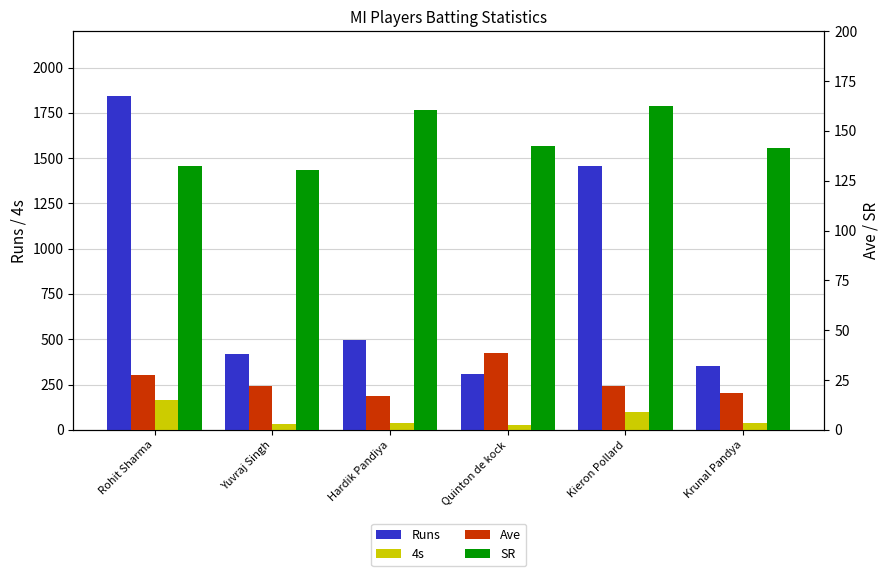

Are the bars horizontal?

No